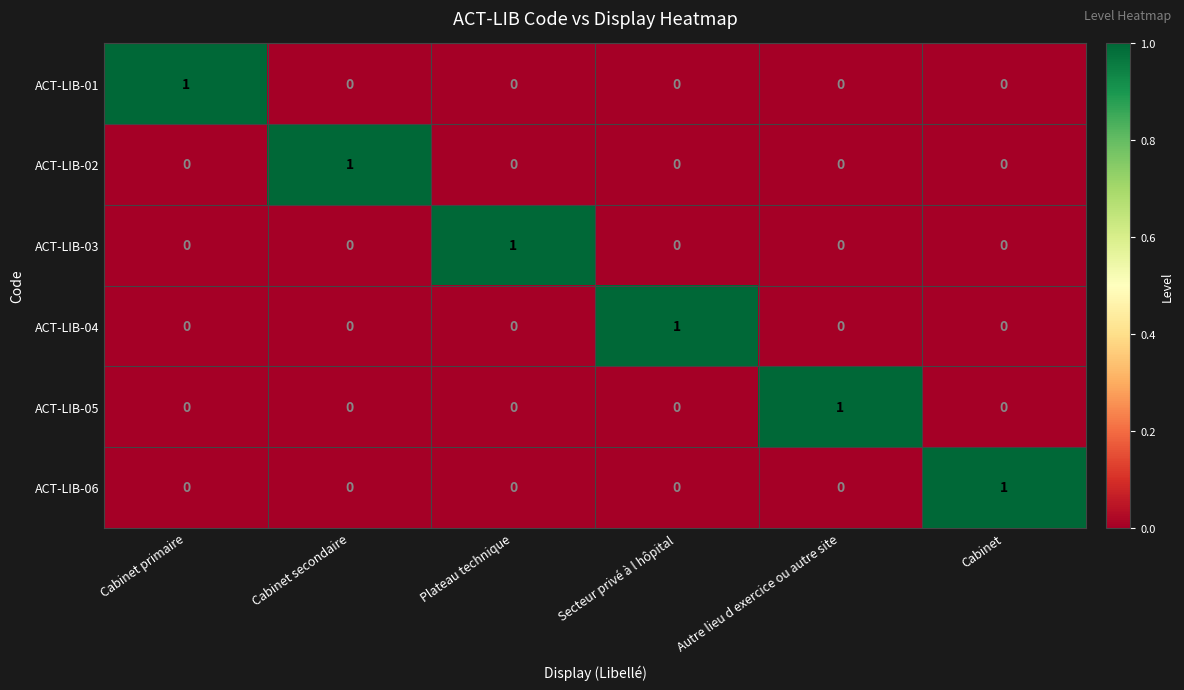

True or false: ACT-LIB-03 has a value of 0 at Autre lieu d exercice ou autre site.

True